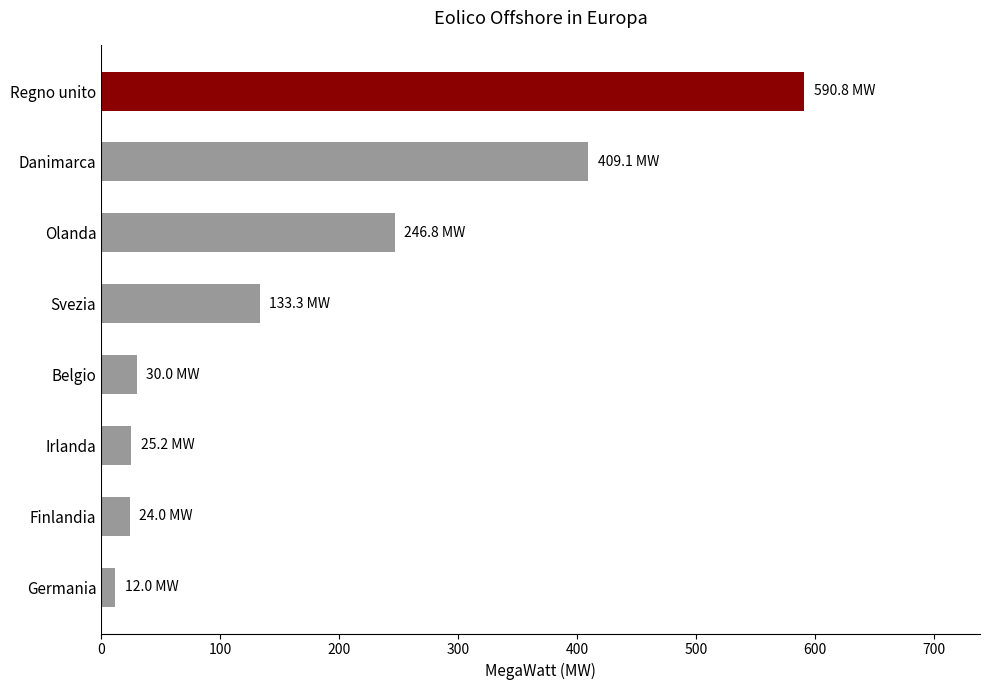

How many data points are less than 133?

4